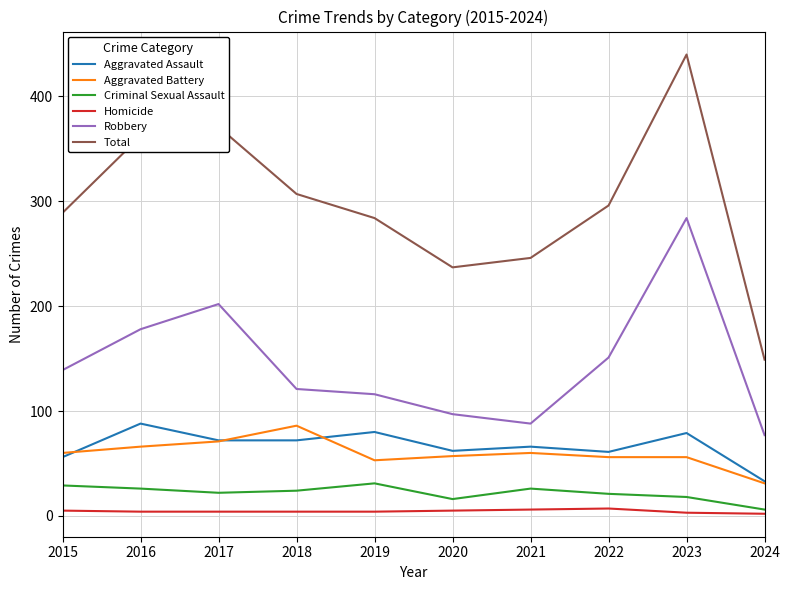

What is the sum of all Aggravated Battery values?

596